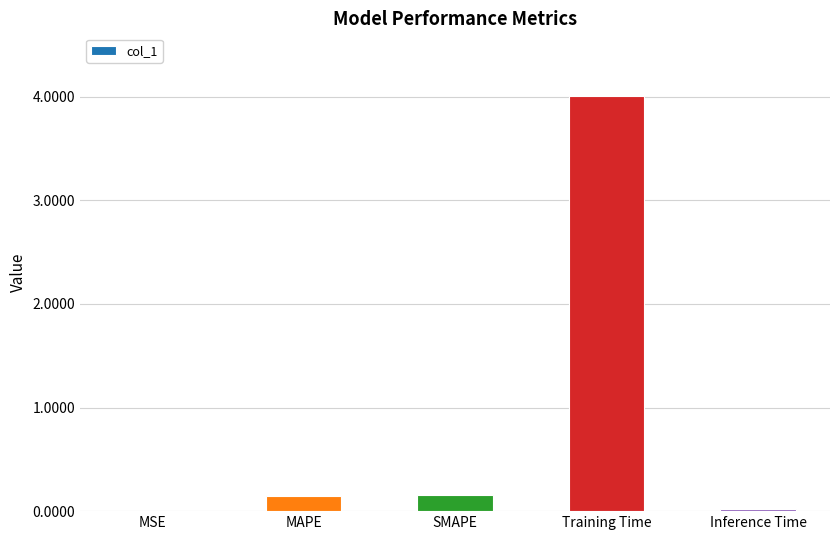

Which has a higher value, Training Time or SMAPE?

Training Time